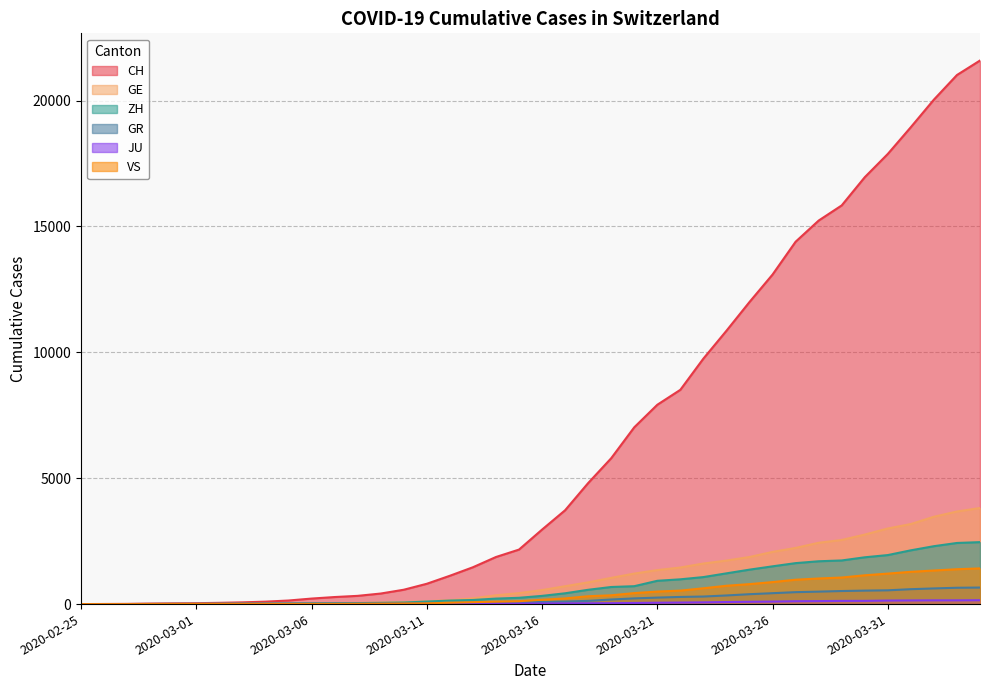

What is the label of the 5th point from the right?

2020-03-31